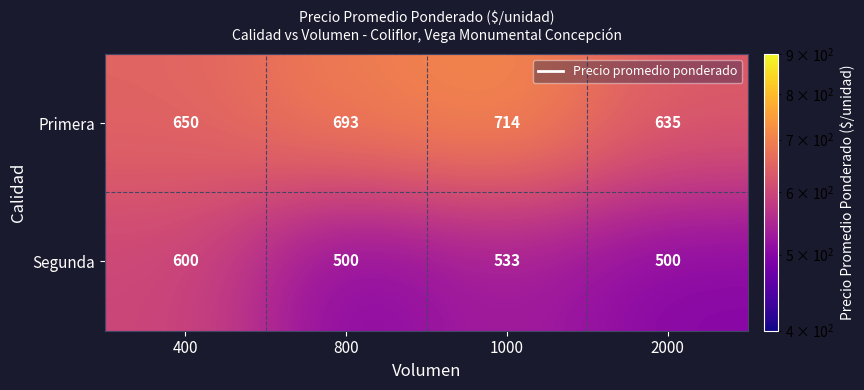

What is the difference between the highest and lowest values at 800?

193